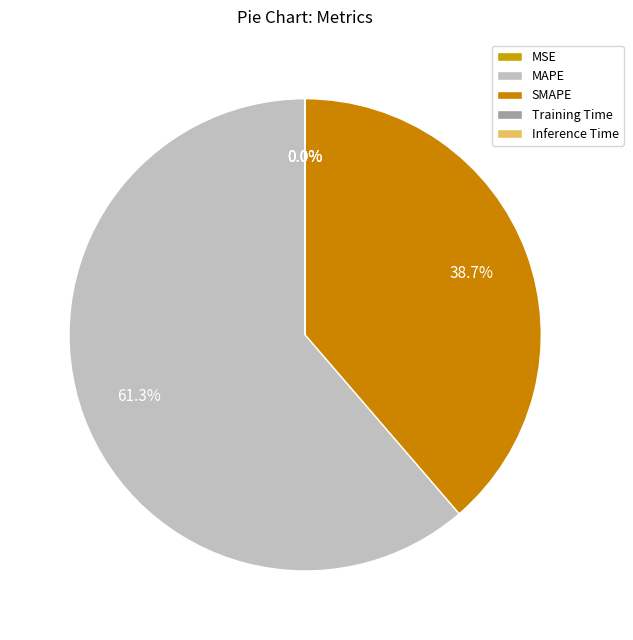

To the nearest percent, what is the difference between the largest and smallest slice percentages?

61%